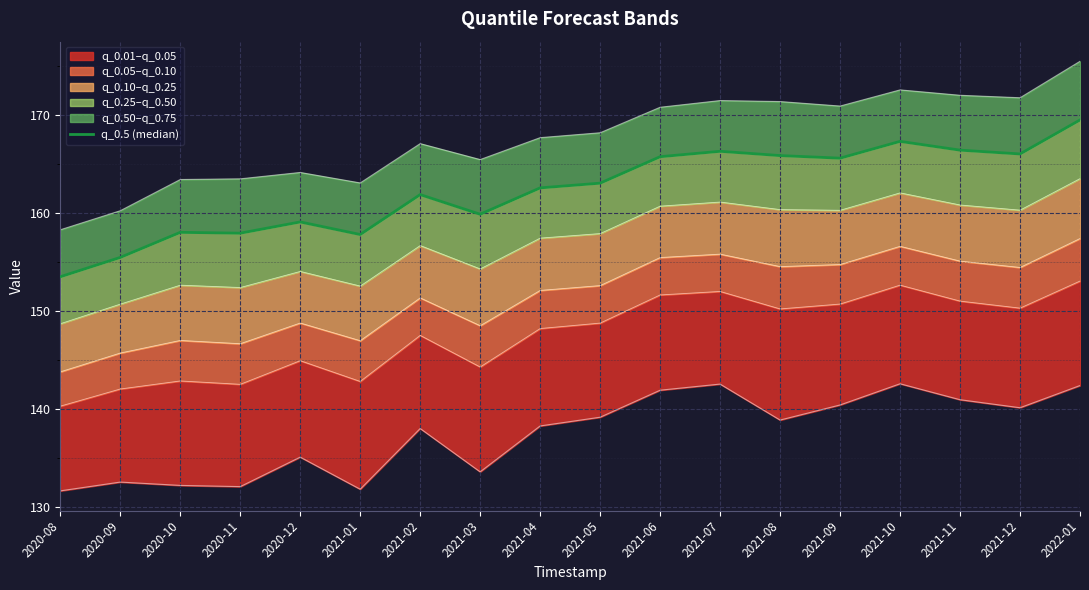

Which label corresponds to the smallest value in the chart?

2020-08